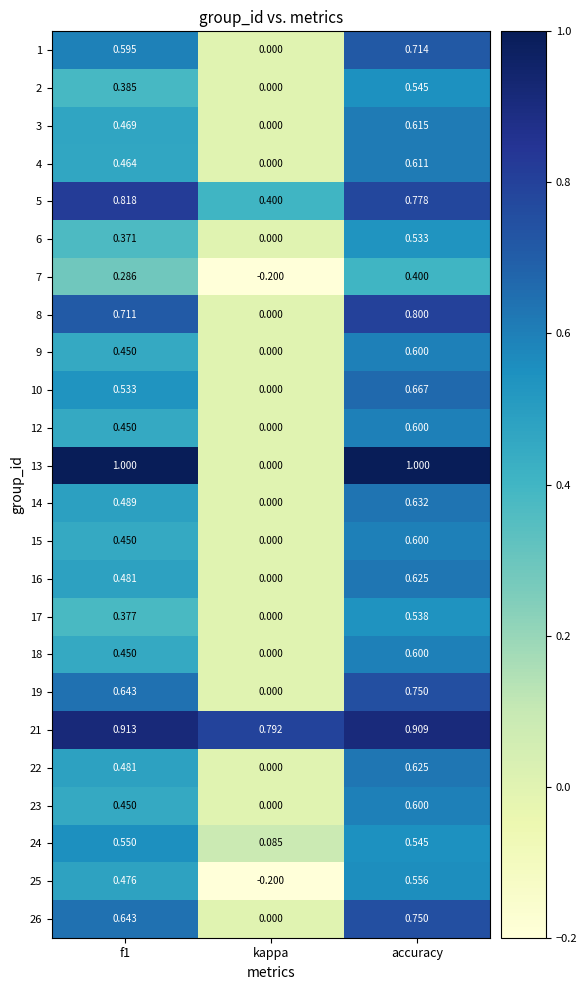

At which category is the sum across all series the highest?

accuracy